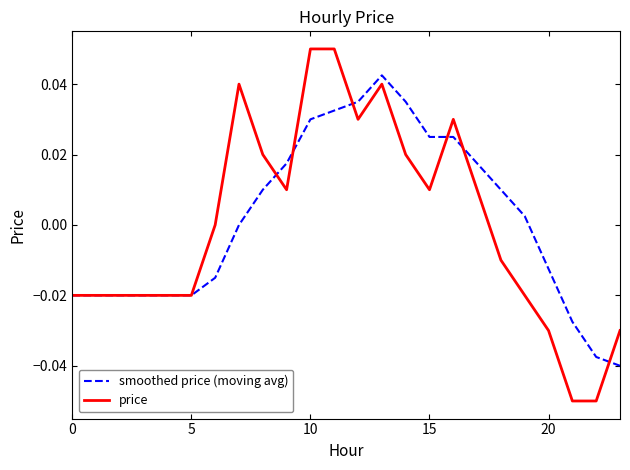

List the series in order of their peak value, lowest first.

smoothed price (moving avg), price